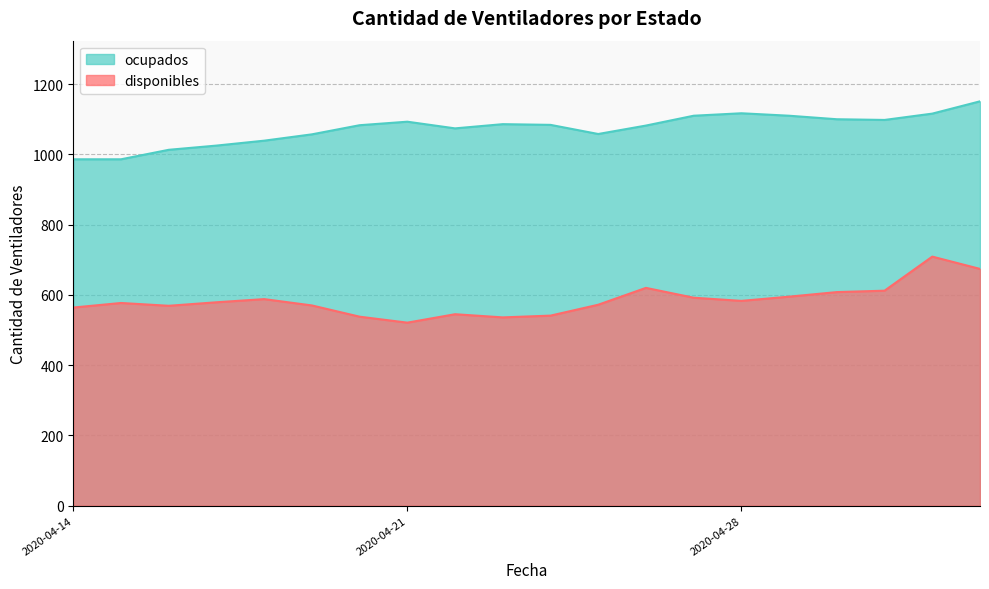

Reading left to right, extract all data points from this chart.

disponibles: 564	577	569	579	588	570	538	521	545	536	541	572	620	592	583	595	608	612	709	674
ocupados: 986	986	1013	1025	1039	1057	1083	1093	1074	1086	1084	1058	1082	1110	1117	1110	1100	1098	1116	1151